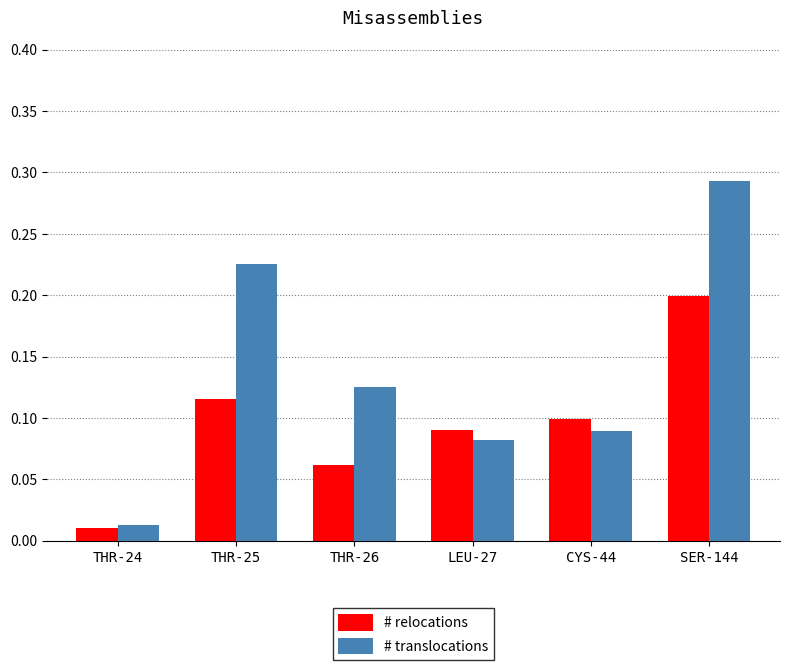

At which category is the sum across all series the highest?

SER-144